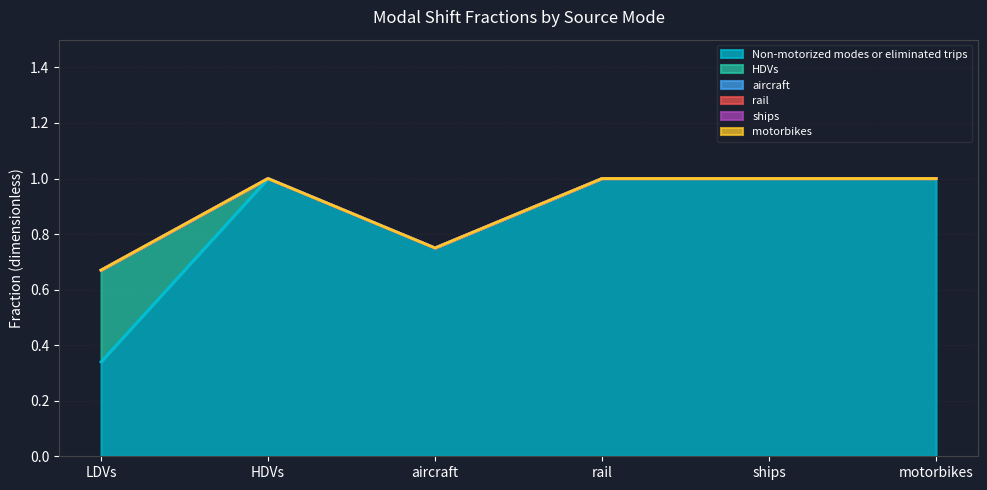

True or false: aircraft and motorbikes intersect in this chart.

False